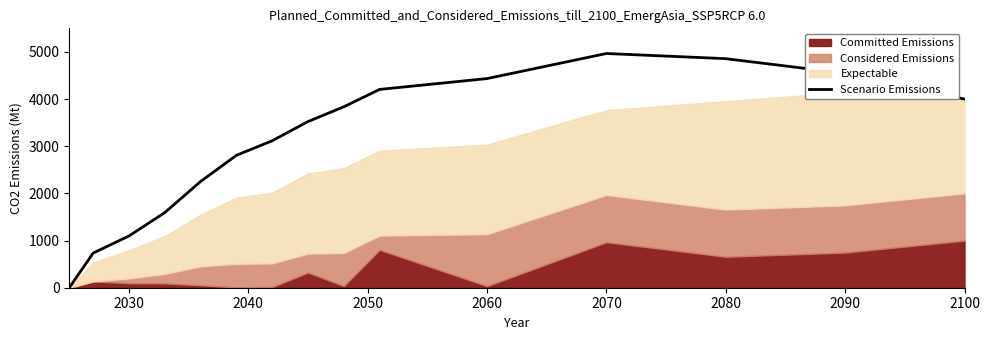

True or false: Scenario Emissions has a value of 7774.5 at 2060.

False